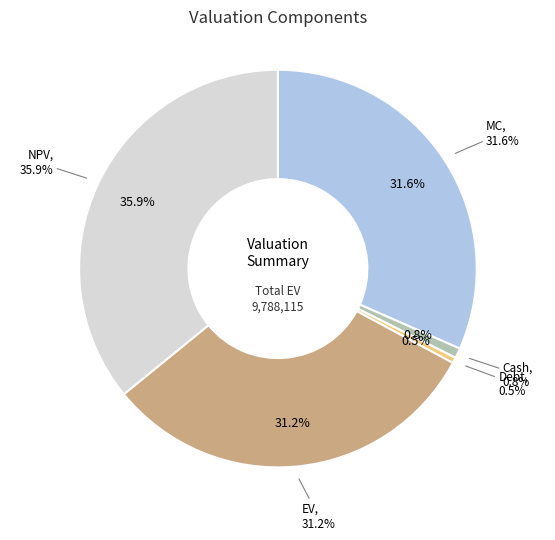

Combined, do NPV and EV account for over 50%?

Yes